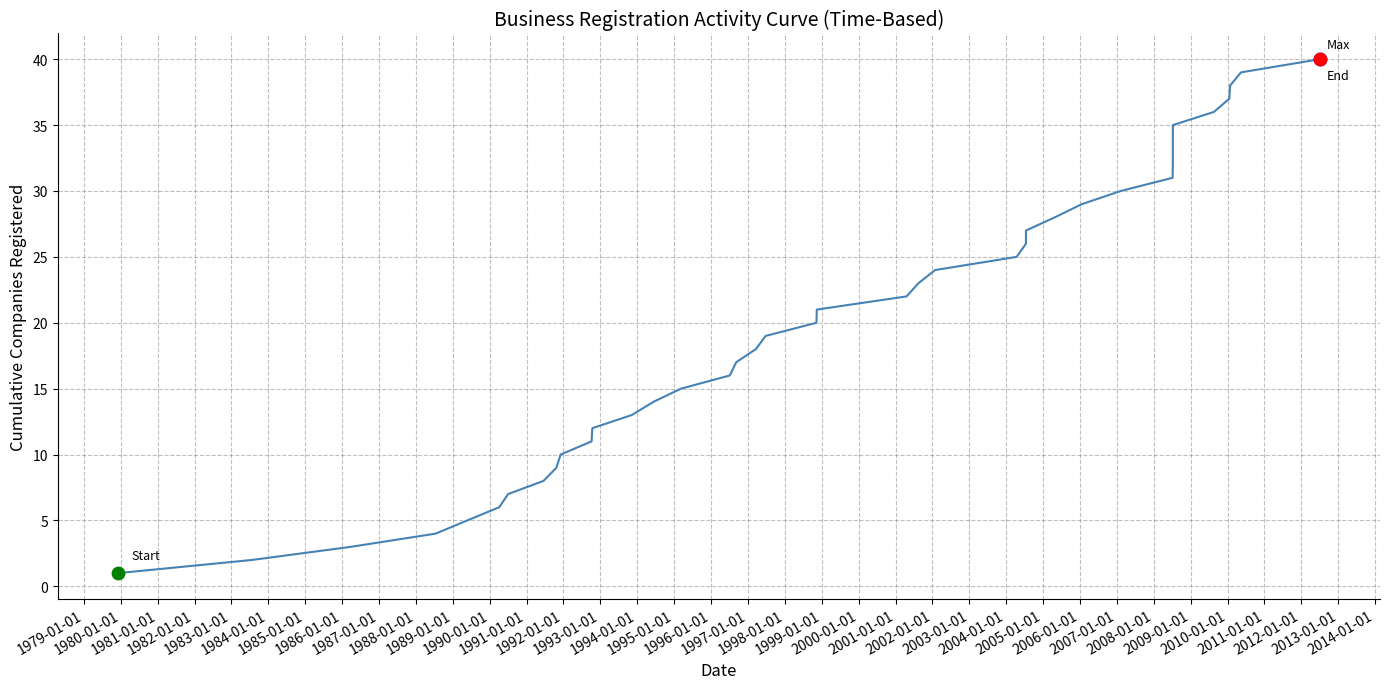

Which has a higher value, 1995-01-01 or 2004-01-01?

2004-01-01